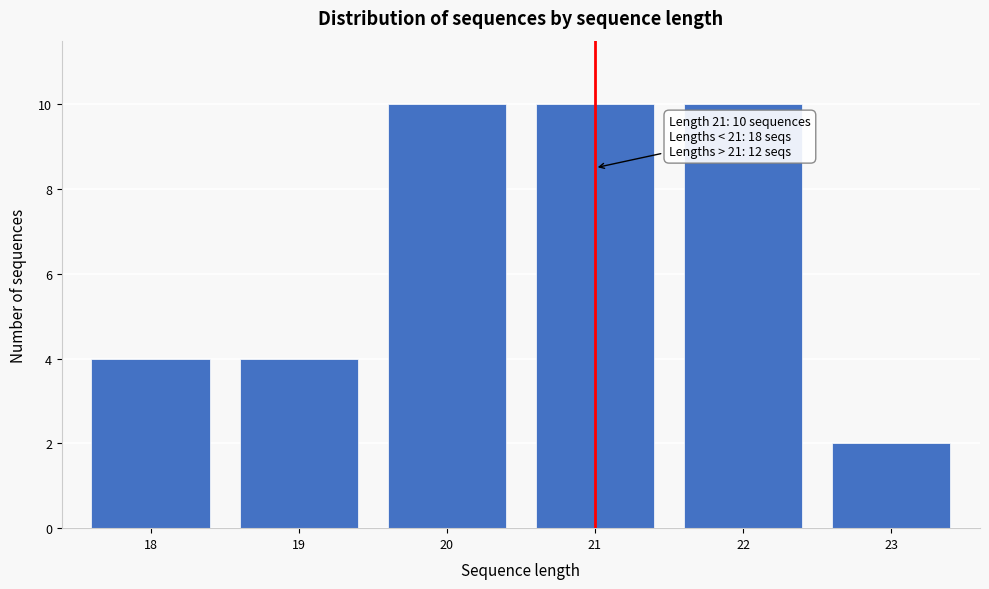

Reading right to left, what are all the values shown in this chart?

23=2	22=10	21=10	20=10	19=4	18=4